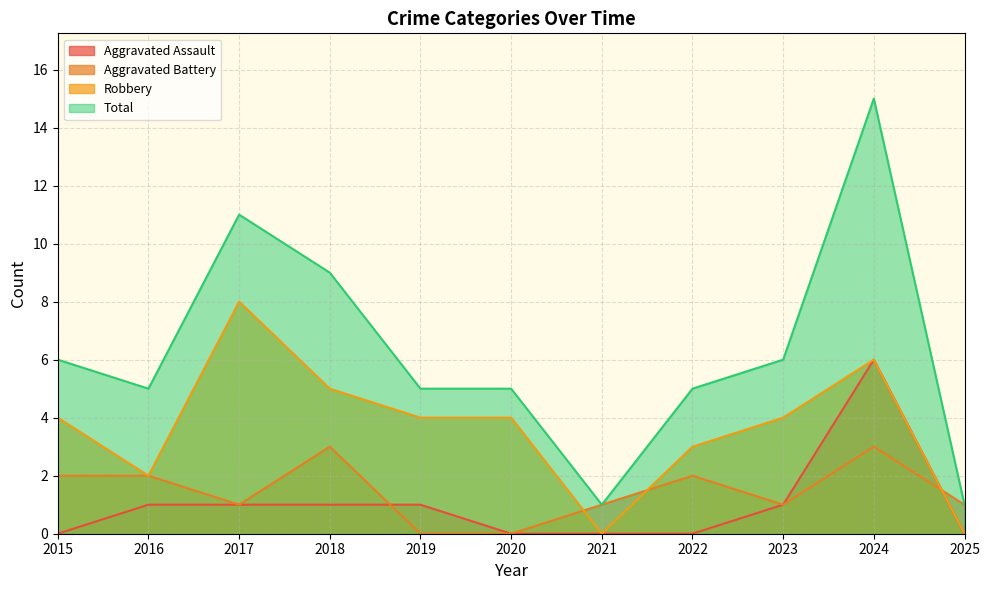

True or false: Aggravated Battery and Total intersect in this chart.

False